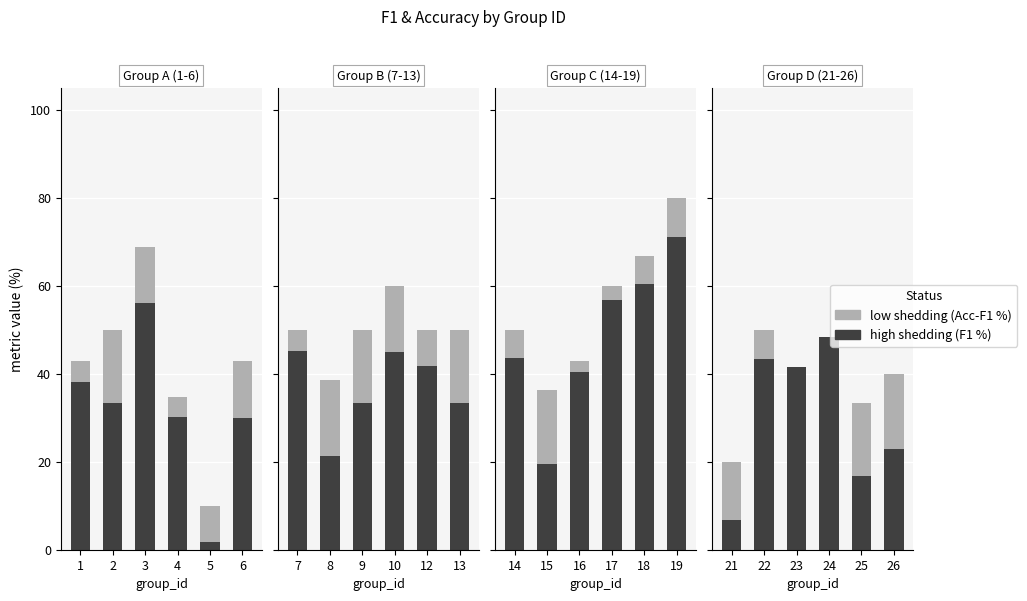

The value of high shedding at 21 is 9.4. True or false?

False